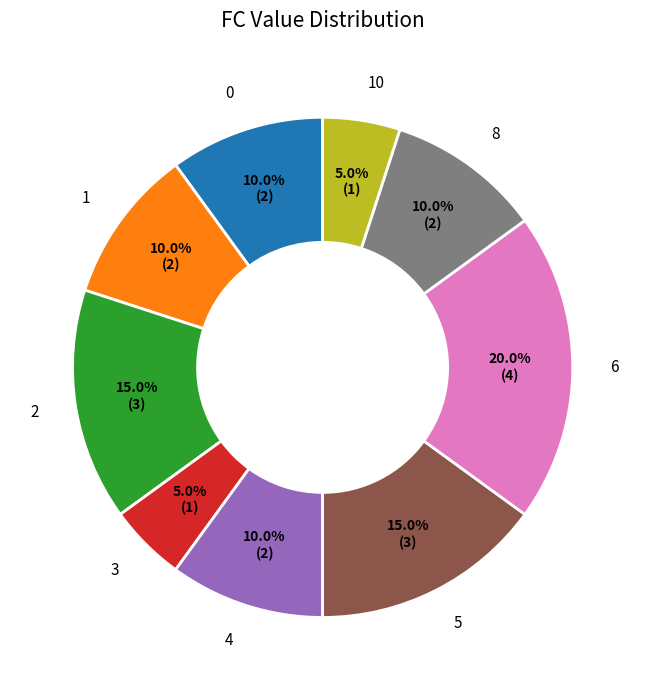

Is it true that 5 is 15% of the pie?

True